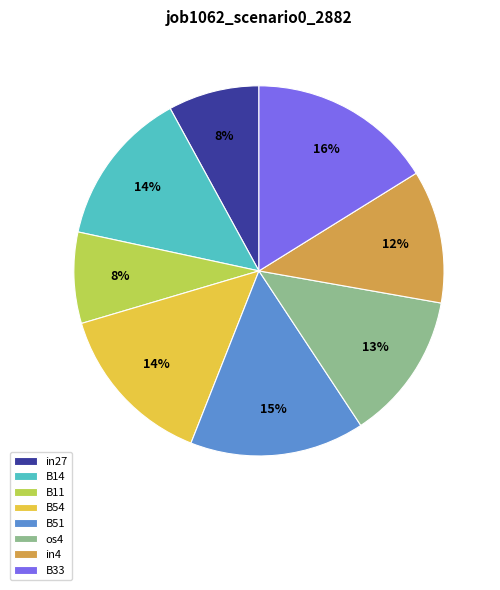

Which category has the biggest portion of the pie?

B33